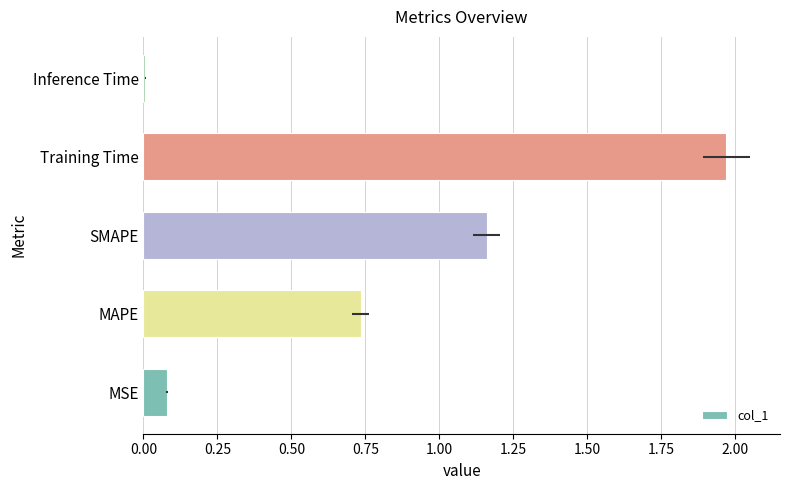

What is the greatest value displayed?

2.0